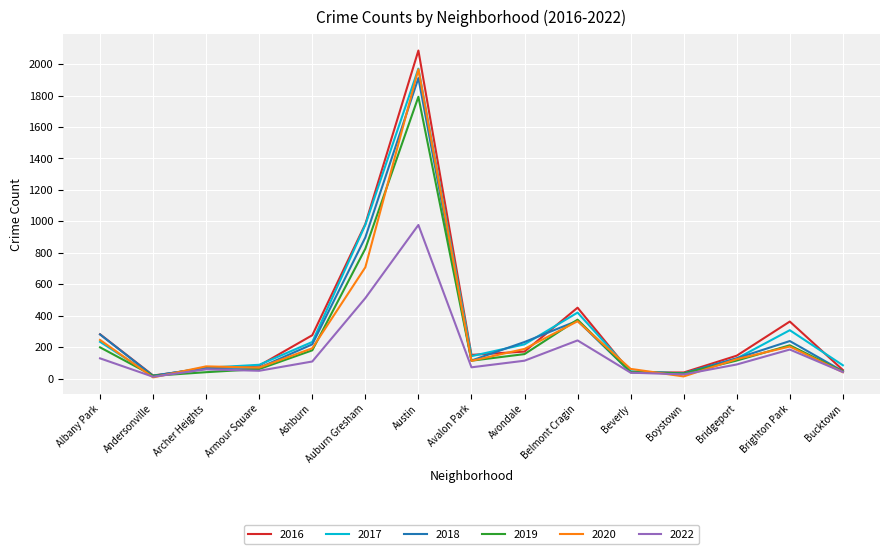

The value of 2019 at Ashburn is 180. True or false?

True